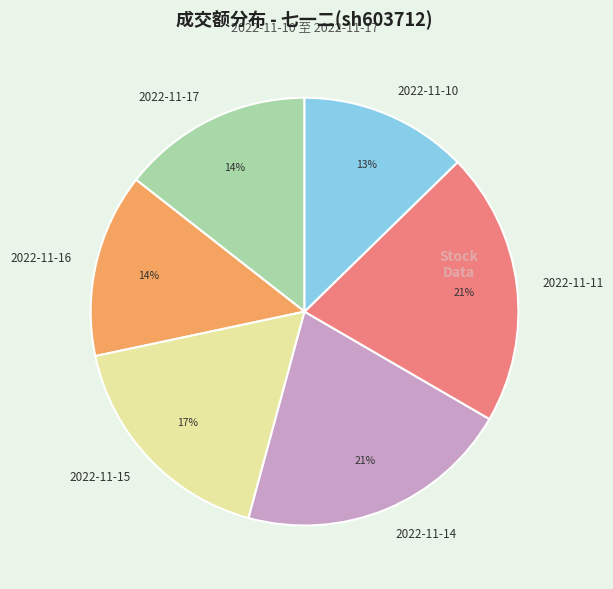

True or false: 2022-11-15 accounts for 17% of the total.

True